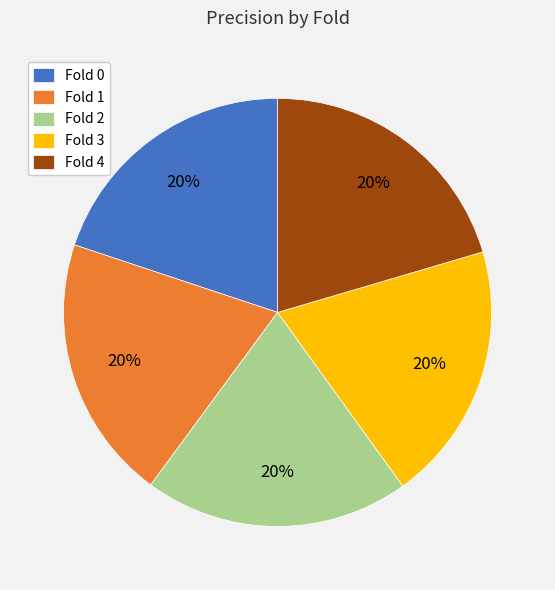

Combined, do Fold 0 and Fold 3 account for over 50%?

No